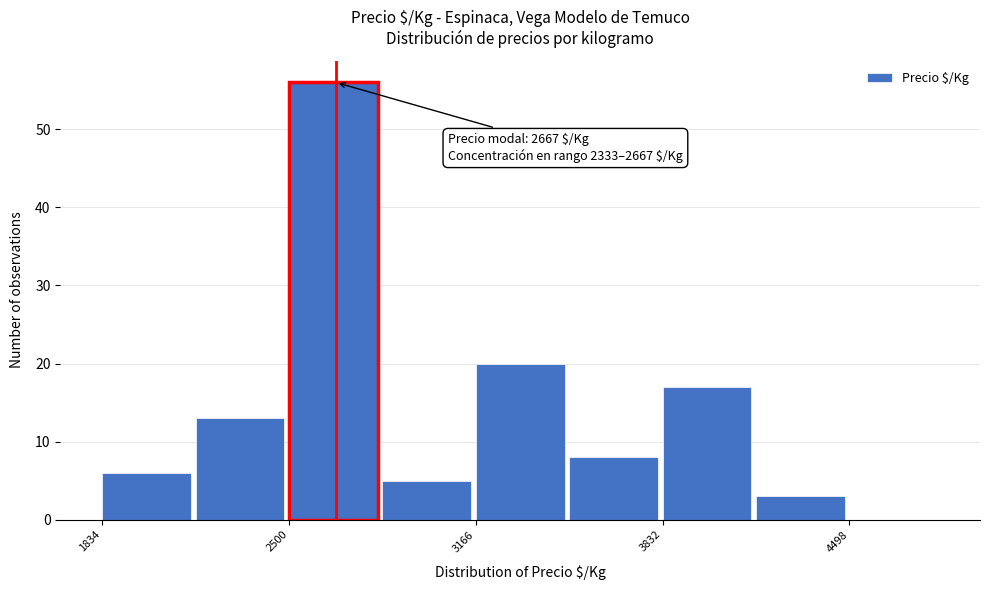

Read against the x-axis, roughly where is the centre of the tallest bar?

2700